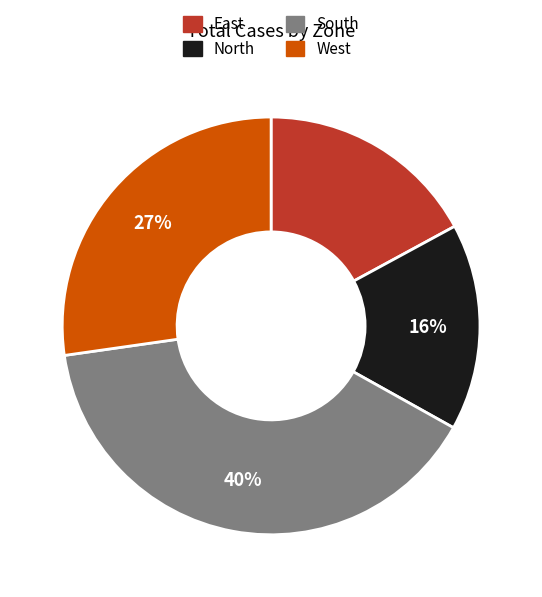

Rank the categories by value from highest to lowest.

South, West, East, North